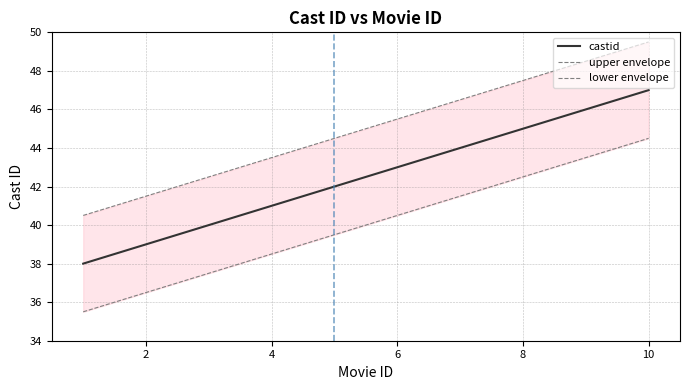

Which series has the largest range (max minus min)?

castid